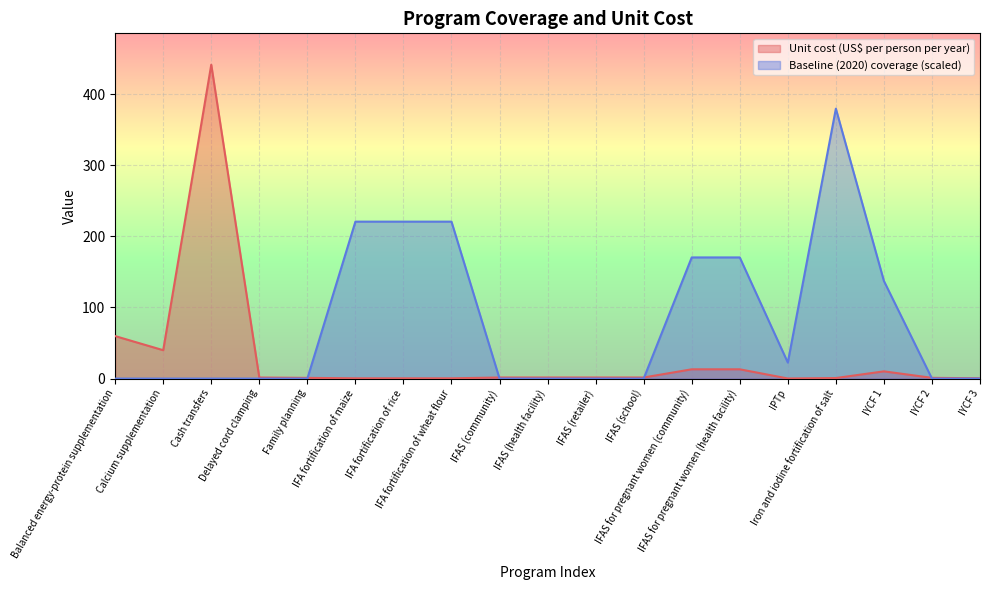

Reading right to left, extract all data points from this chart.

Unit cost (US$ per person per year): 0.4	1.1	10.2	0.8	0.1	13.1	13.1	1.5	1.5	1.5	1.5	0.4	0.4	0.4	1.0	1.5	441.5	39.9	59.8
Baseline (2020) coverage: 0.0	0.0	137.3	379.7	22.5	170.4	170.4	0.0	0.0	0.0	0.0	220.8	220.8	220.8	0.0	0.0	0.0	0.0	0.0